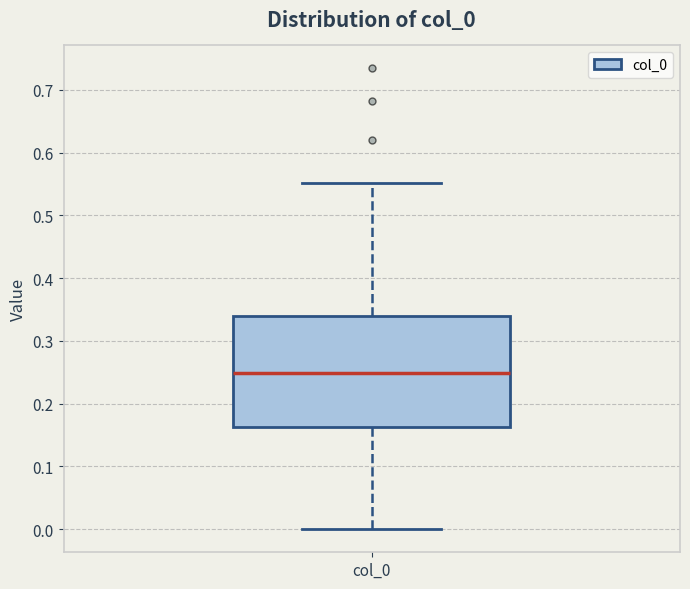

Transcribe this box plot: give where the median line is, the range the box spans, and where the two whiskers end, as read against the y-axis. The values are not printed on the chart, so give them approximately, as read against the axis.

median 0.25, box 0.16 to 0.34, whiskers 0.00 to 0.55